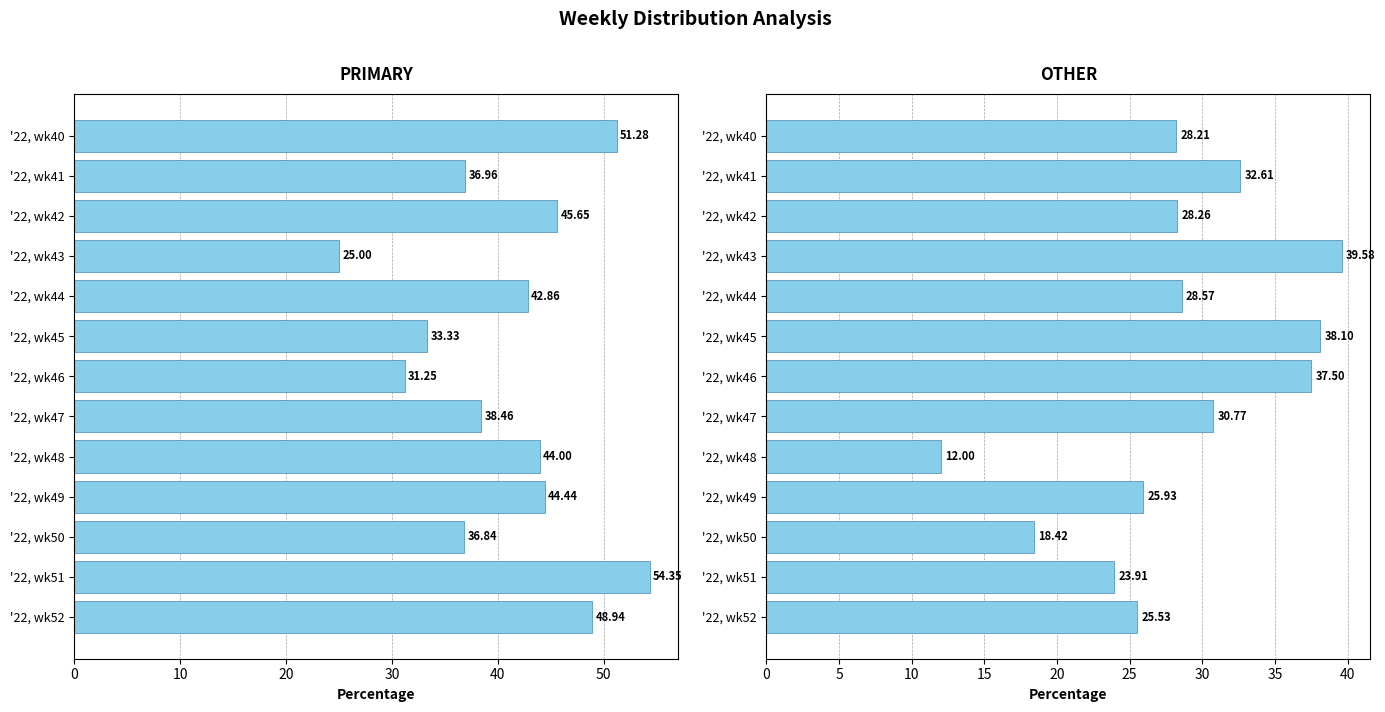

Count the number of categories in the chart.

13